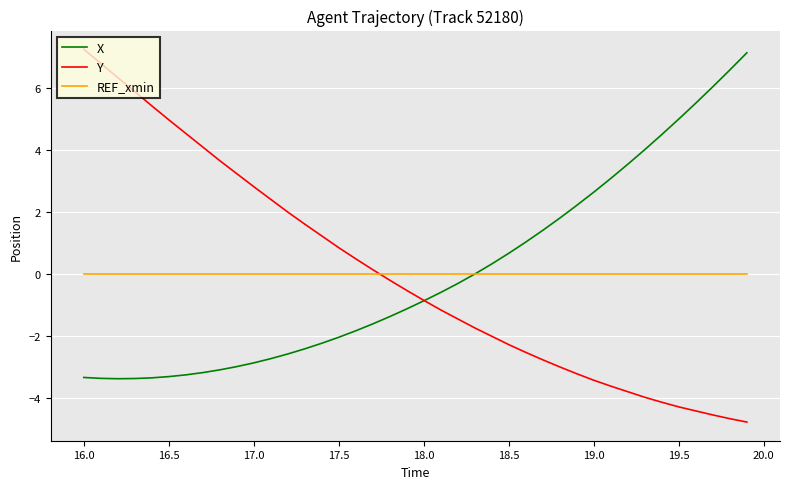

What is the difference between the maximum and minimum values in the X series?

10.5